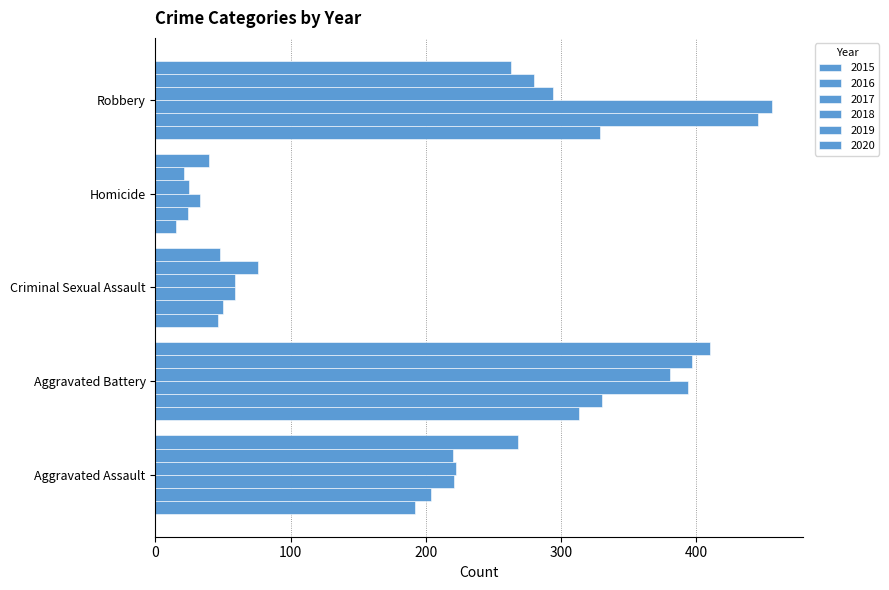

At Aggravated Assault, list the series in order from largest to smallest.

2020, 2018, 2017, 2019, 2016, 2015